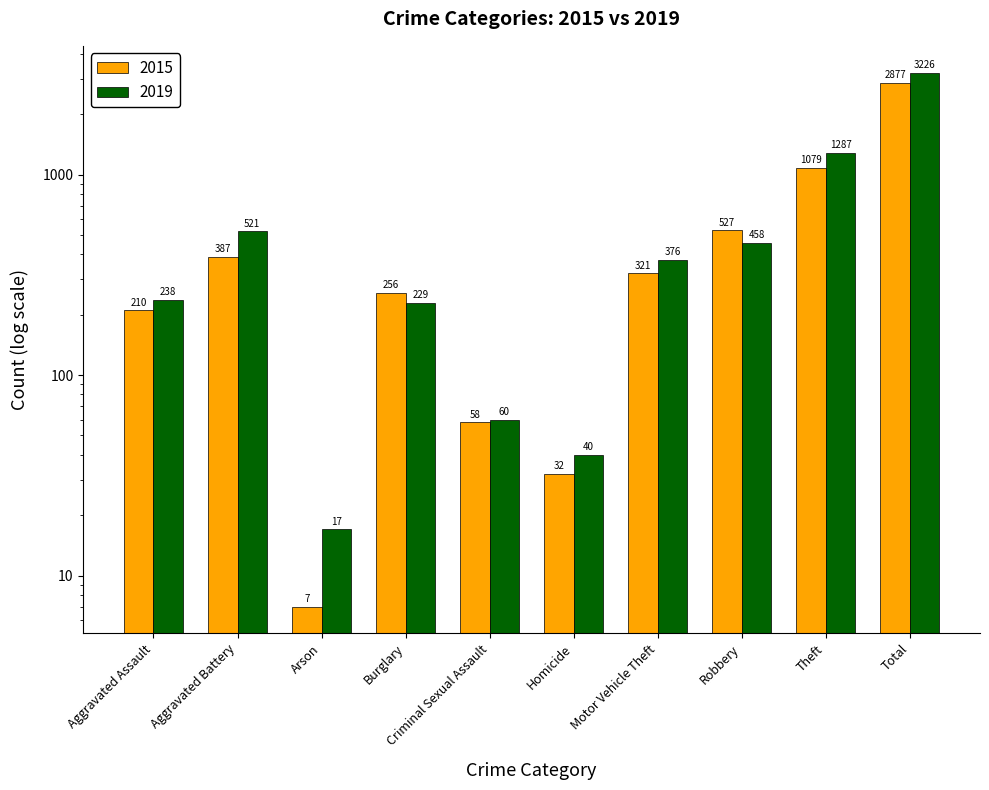

Reading left to right, what are all the values shown in this chart?

2015: Aggravated Assault=210	Aggravated Battery=387	Arson=7	Burglary=256	Criminal Sexual Assault=58	Homicide=32	Motor Vehicle Theft=321	Robbery=527	Theft=1079	Total=2877
2019: Aggravated Assault=238	Aggravated Battery=521	Arson=17	Burglary=229	Criminal Sexual Assault=60	Homicide=40	Motor Vehicle Theft=376	Robbery=458	Theft=1287	Total=3226